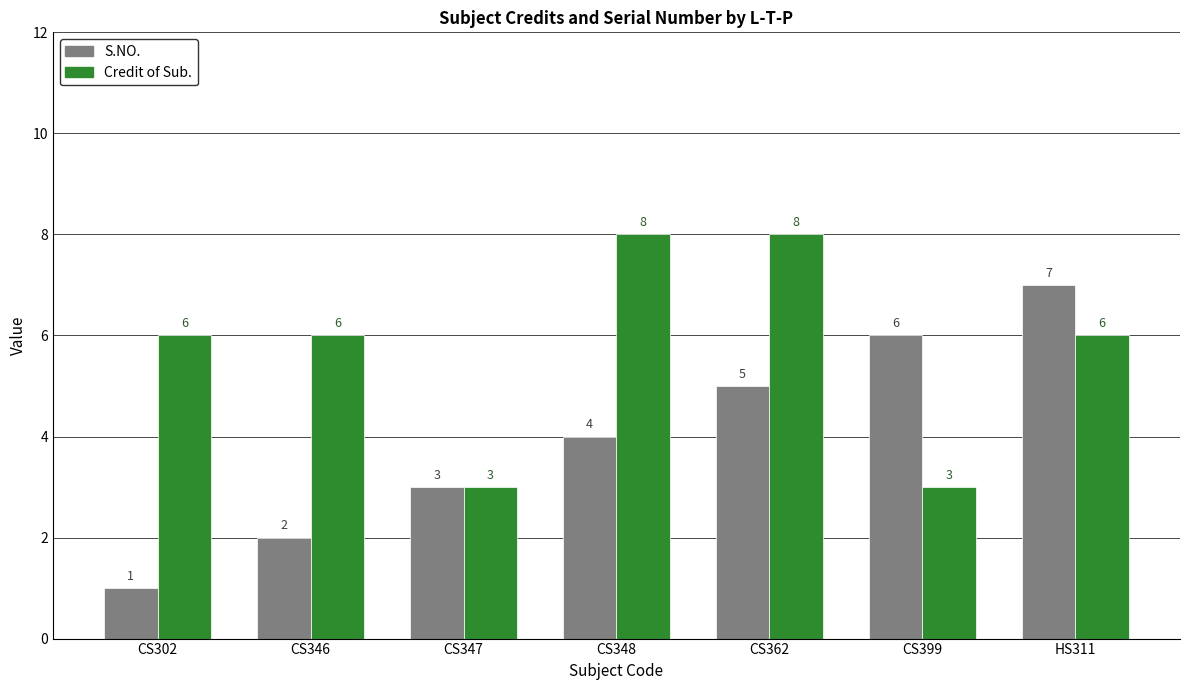

At how many categories does at least one series exceed 5?

6